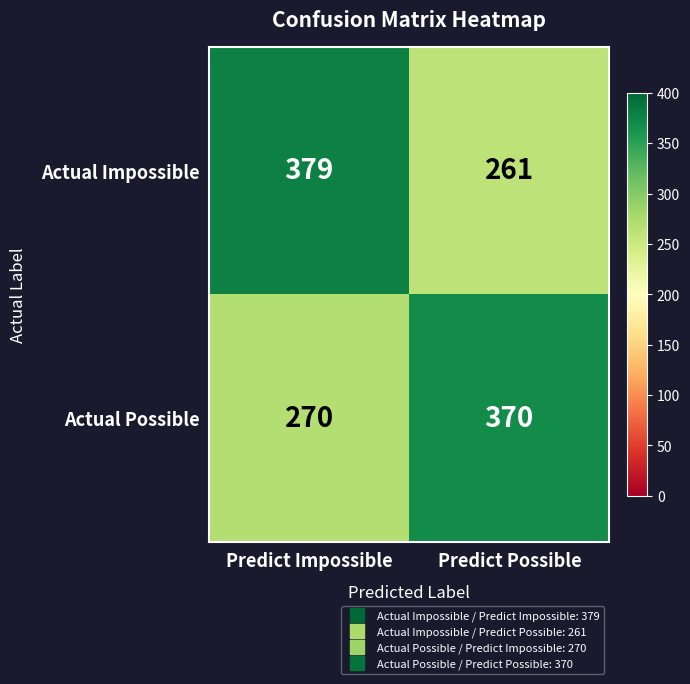

What is the spread (max minus min) of values at Predict Possible?

109